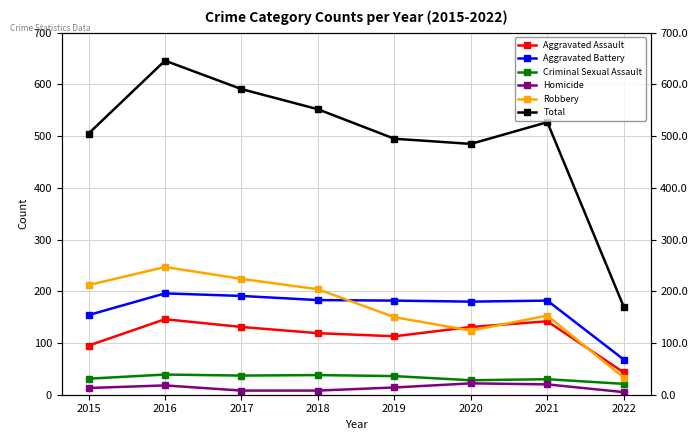

At how many categories does at least one series exceed 281?

7